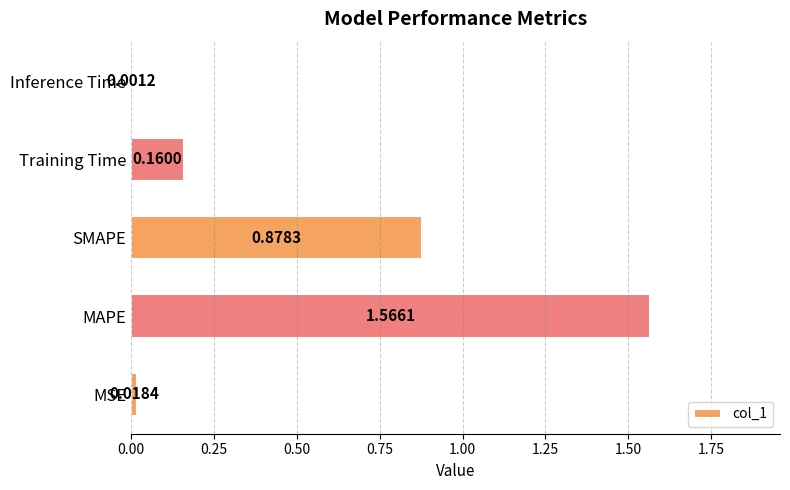

What is the sum of all values?

2.6